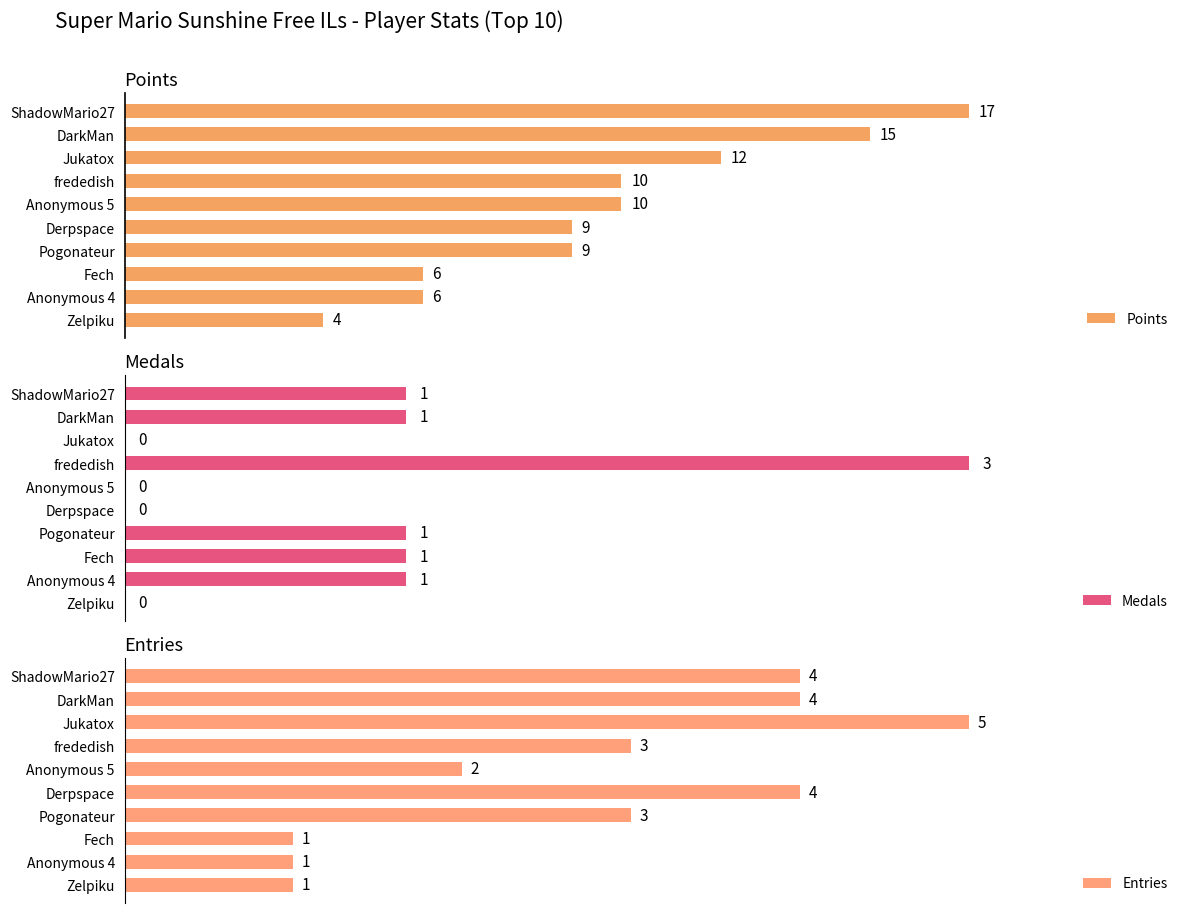

What is the sum of all Points values?

98